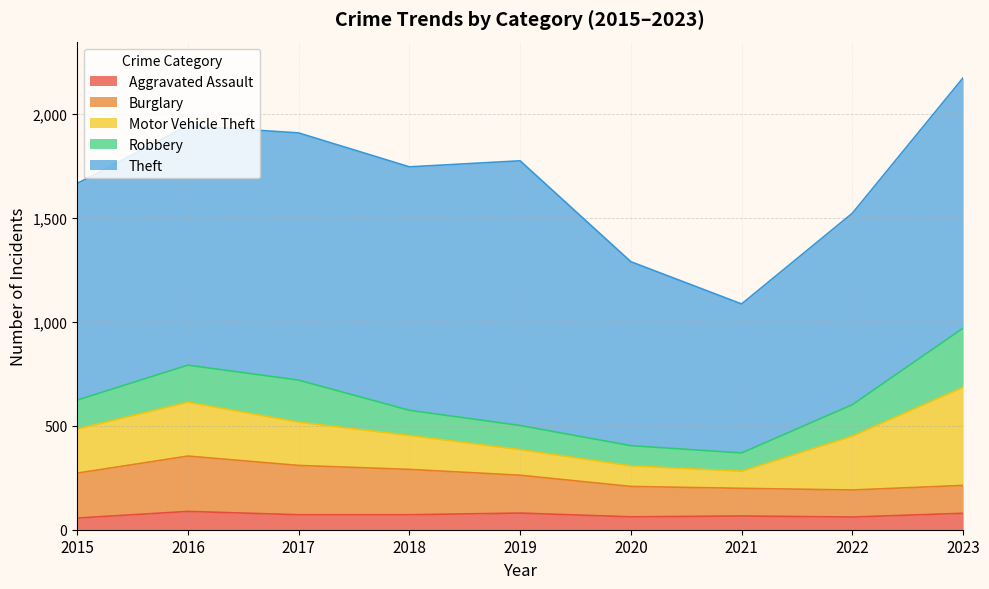

What is the difference between the Burglary values at 2016 and 2018?

48